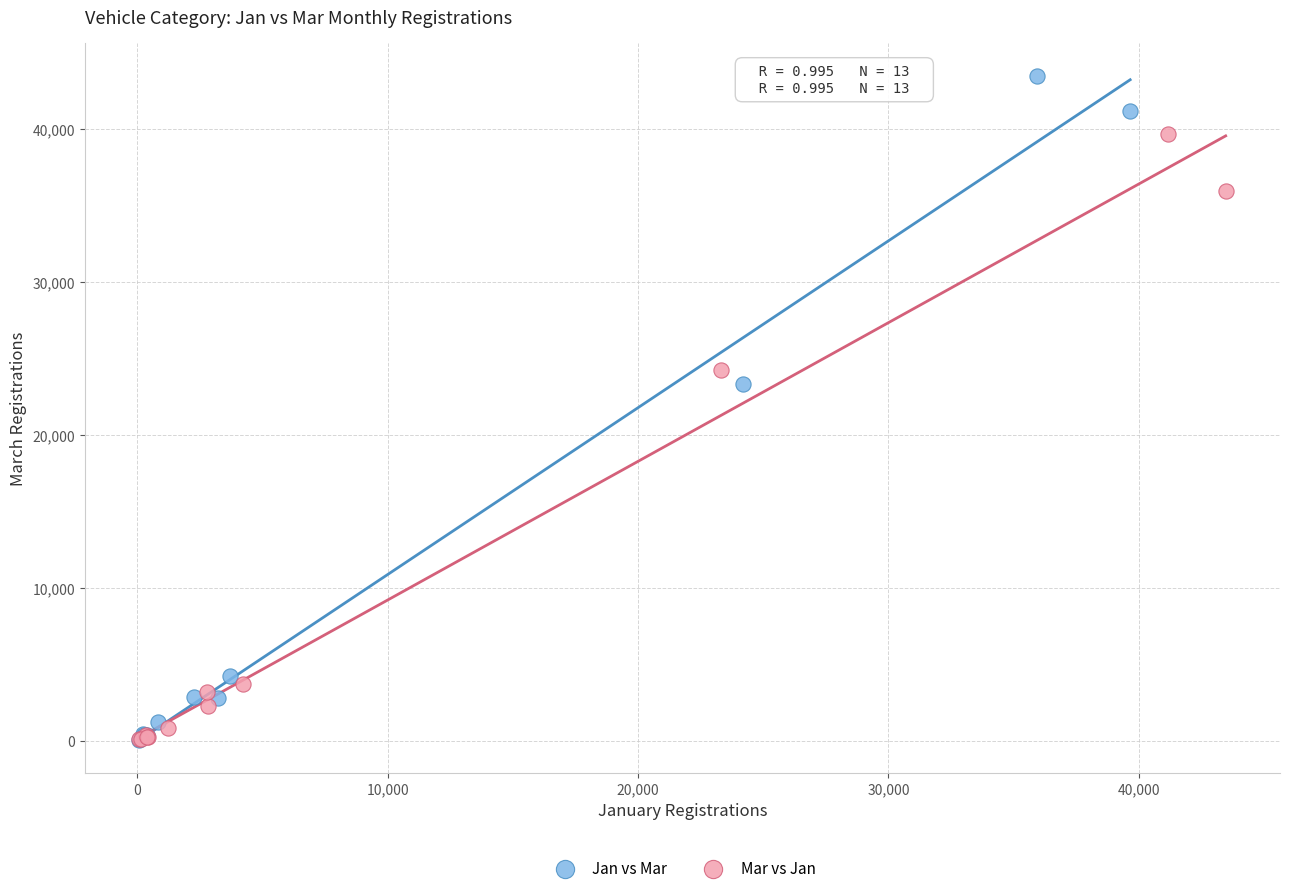

Which series contains the highest Y value?

Jan vs Mar